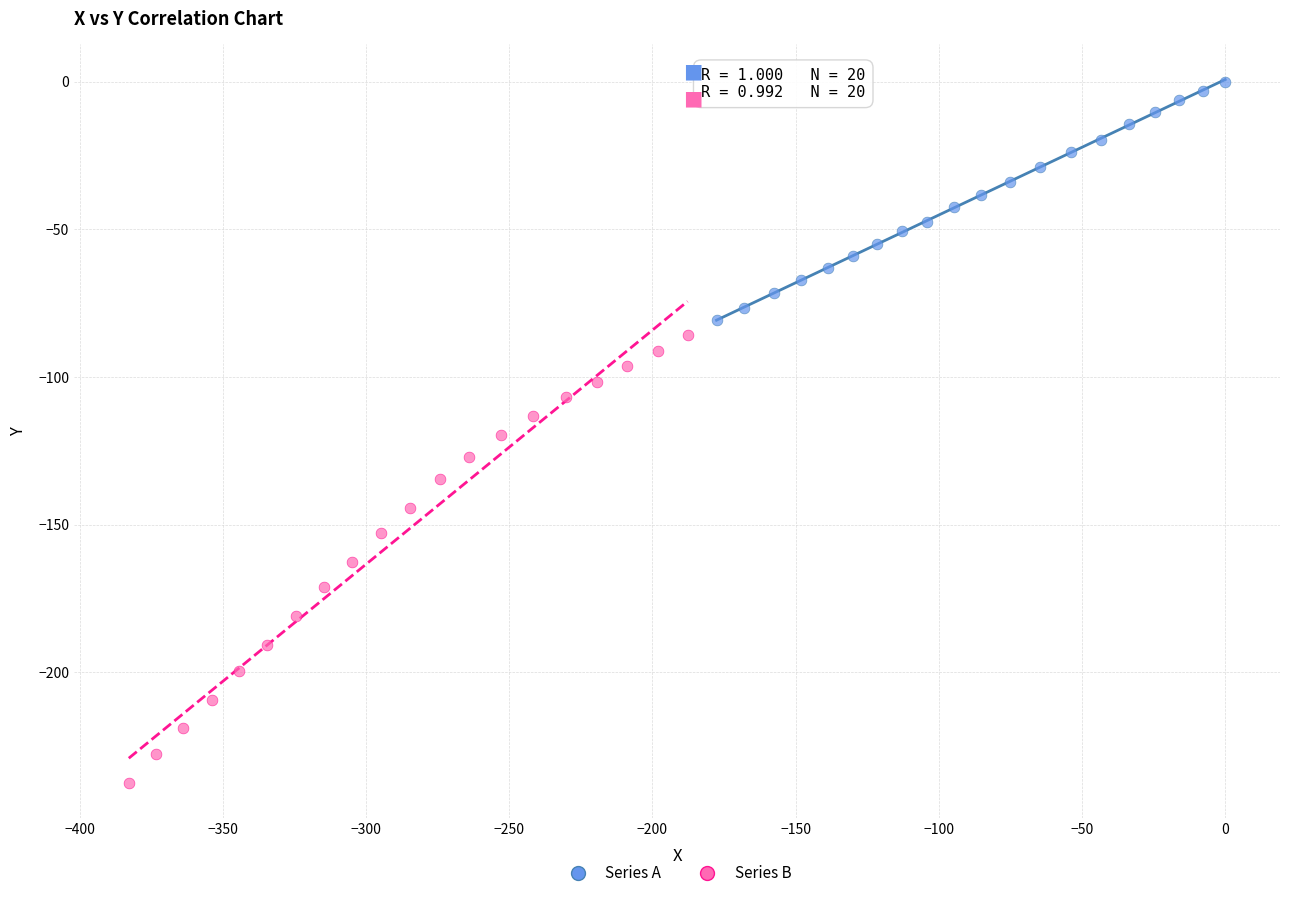

Which series has the widest spread of Y values?

Series B